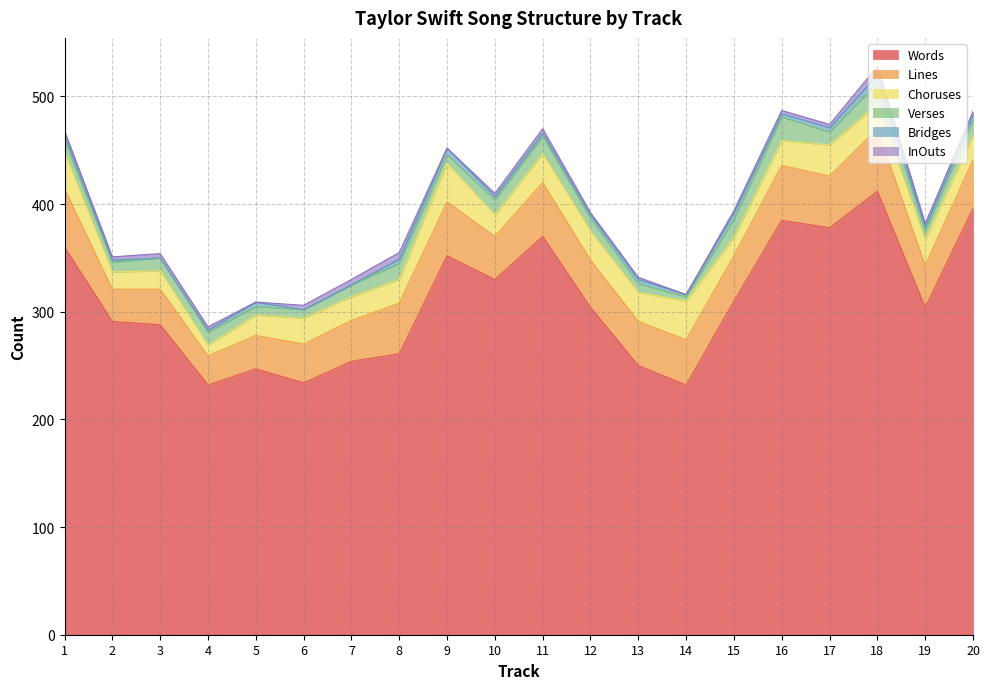

Reading left to right, extract all data points from this chart.

Words: 1=360	2=291	3=288	4=232	5=247	6=234	7=254	8=261	9=352	10=330	11=370	12=304	13=250	14=232	15=310	16=385	17=378	18=412	19=304	20=396
Lines: 1=54	2=30	3=33	4=27	5=31	6=36	7=38	8=47	9=50	10=40	11=50	12=44	13=41	14=42	15=42	16=51	17=48	18=58	19=39	20=45
Choruses: 1=34	2=16	3=17	4=10	5=19	6=24	7=22	8=22	9=36	10=20	11=27	12=27	13=27	14=36	15=17	16=23	17=29	18=23	19=24	20=23
Verses: 1=12	2=9	3=12	4=12	5=8	6=8	7=11	8=15	9=8	10=14	11=16	12=12	13=8	14=4	15=17	16=22	17=12	18=20	19=8	20=14
Bridges: 1=4	2=2	3=0	4=2	5=4	6=0	7=0	8=4	9=6	10=3	11=3	12=3	13=4	14=2	15=6	16=3	17=4	18=7	19=4	20=5
InOuts: 1=4	2=3	3=4	4=3	5=0	6=4	7=5	8=6	9=0	10=3	11=4	12=2	13=2	14=0	15=2	16=3	17=3	18=8	19=3	20=3